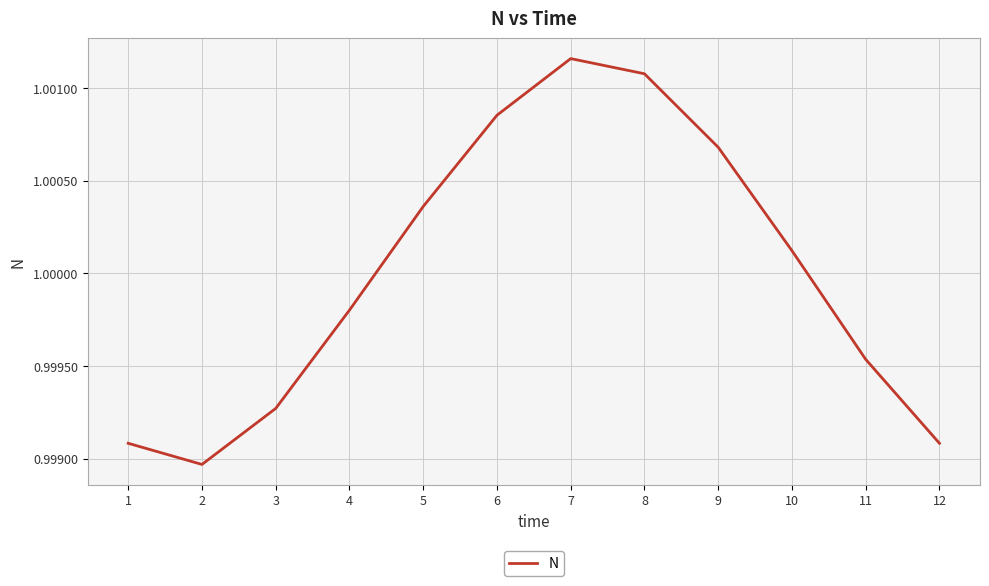

Which has a higher value, 10 or 8?

8